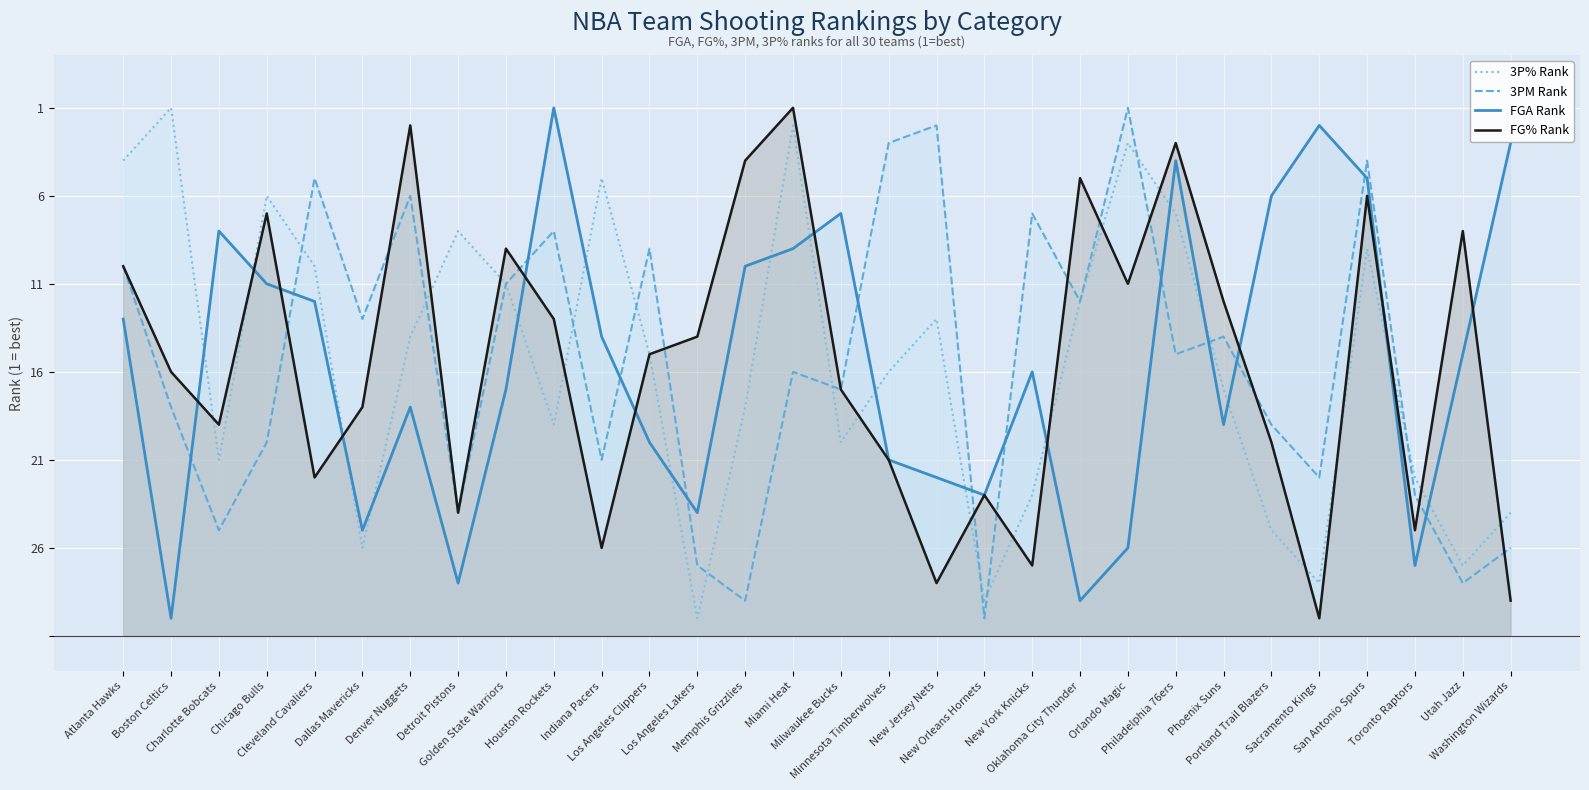

What are all the series names shown in the legend?

3P% Rank, 3PM Rank, FGA Rank, FG% Rank